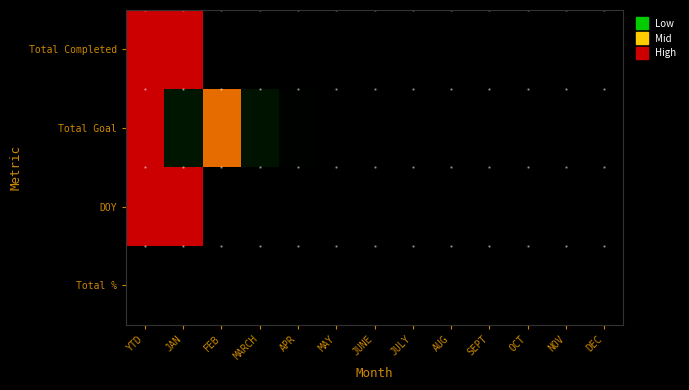

Which has a higher value, YTD or MAY?

YTD